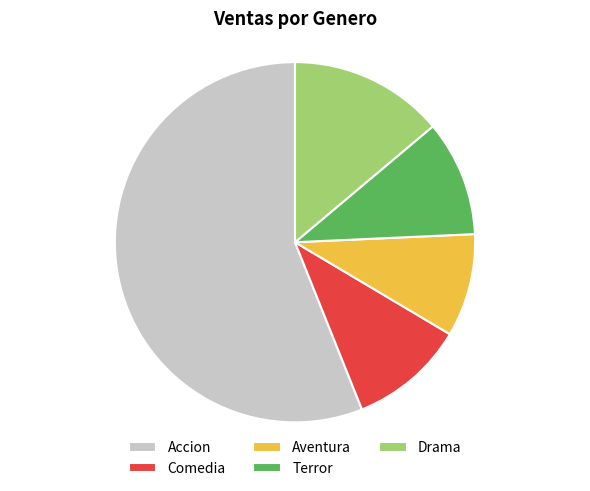

Is it true that Accion is 70% of the pie?

False